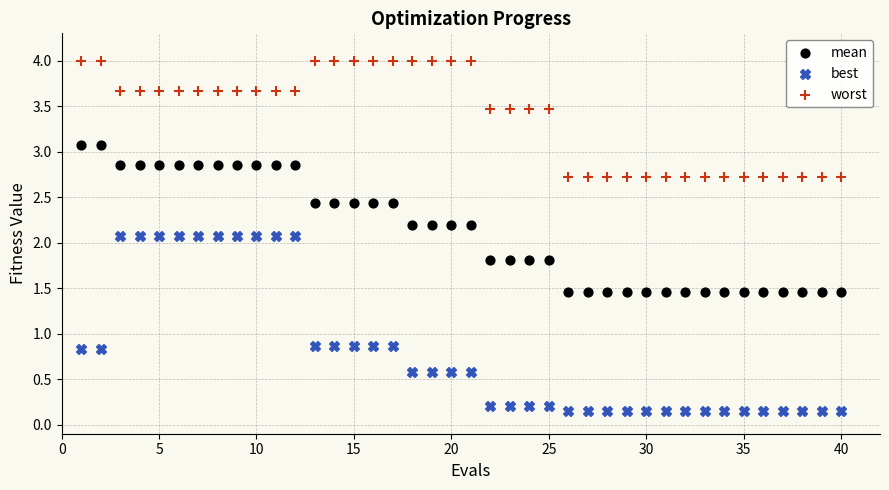

Which series contains the lowest Y value?

best